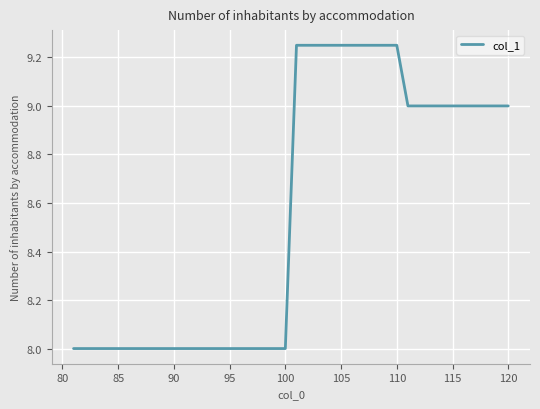

What is the minimum value shown in the chart?

8.0